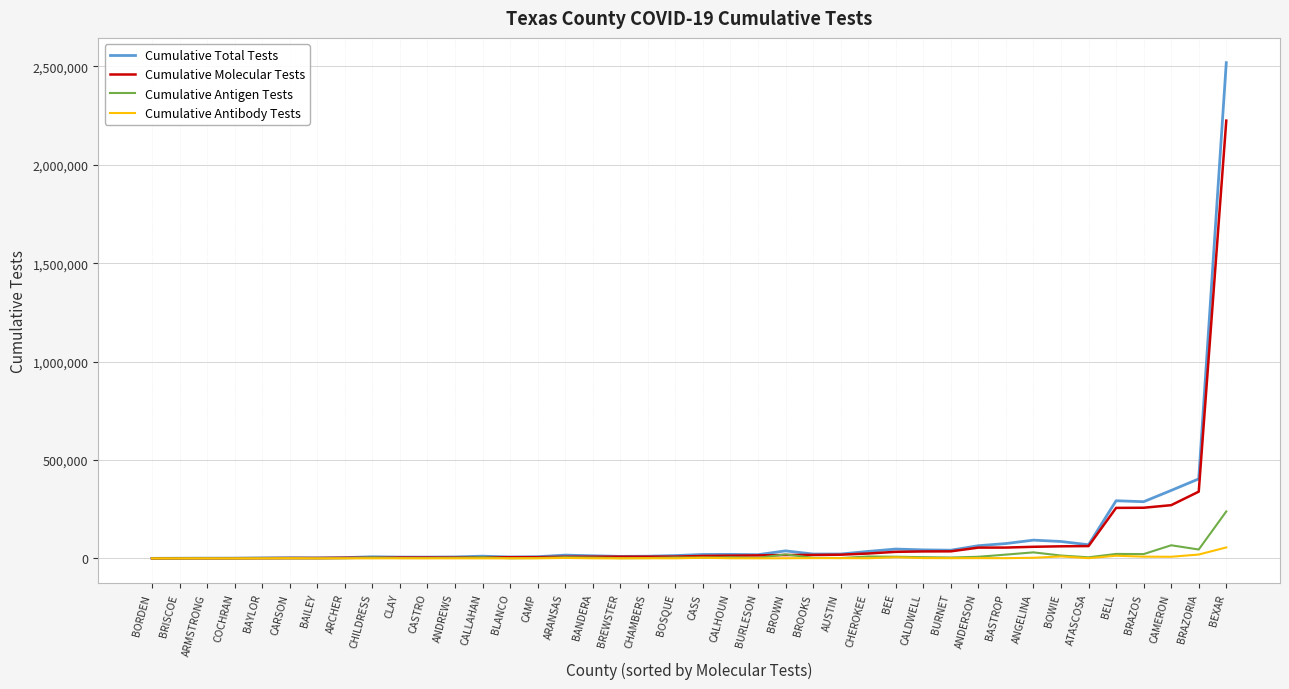

Which series has the widest spread of values?

Cumulative Total Tests